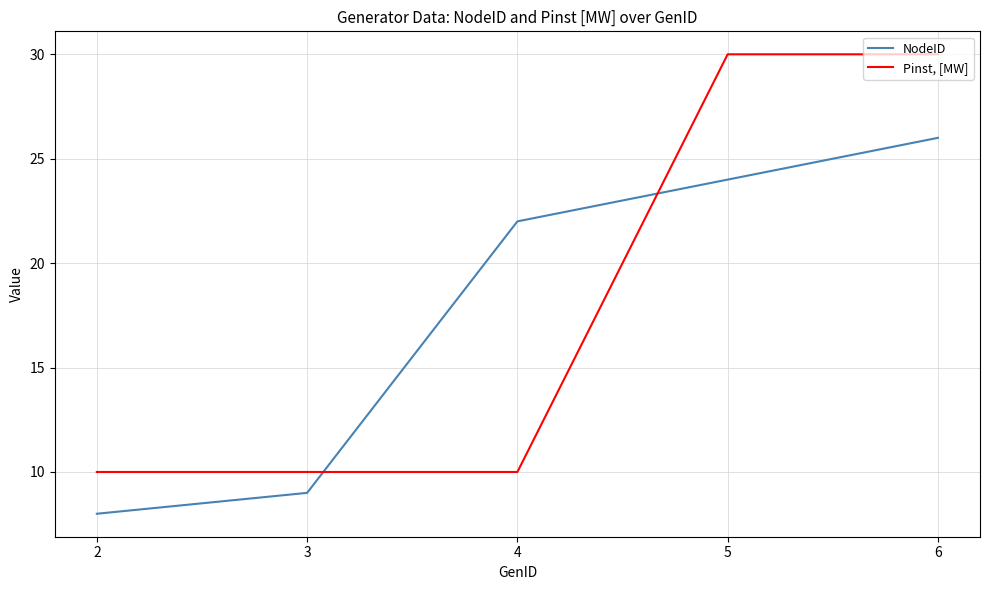

Is this an area chart (filled region under the line)?

No